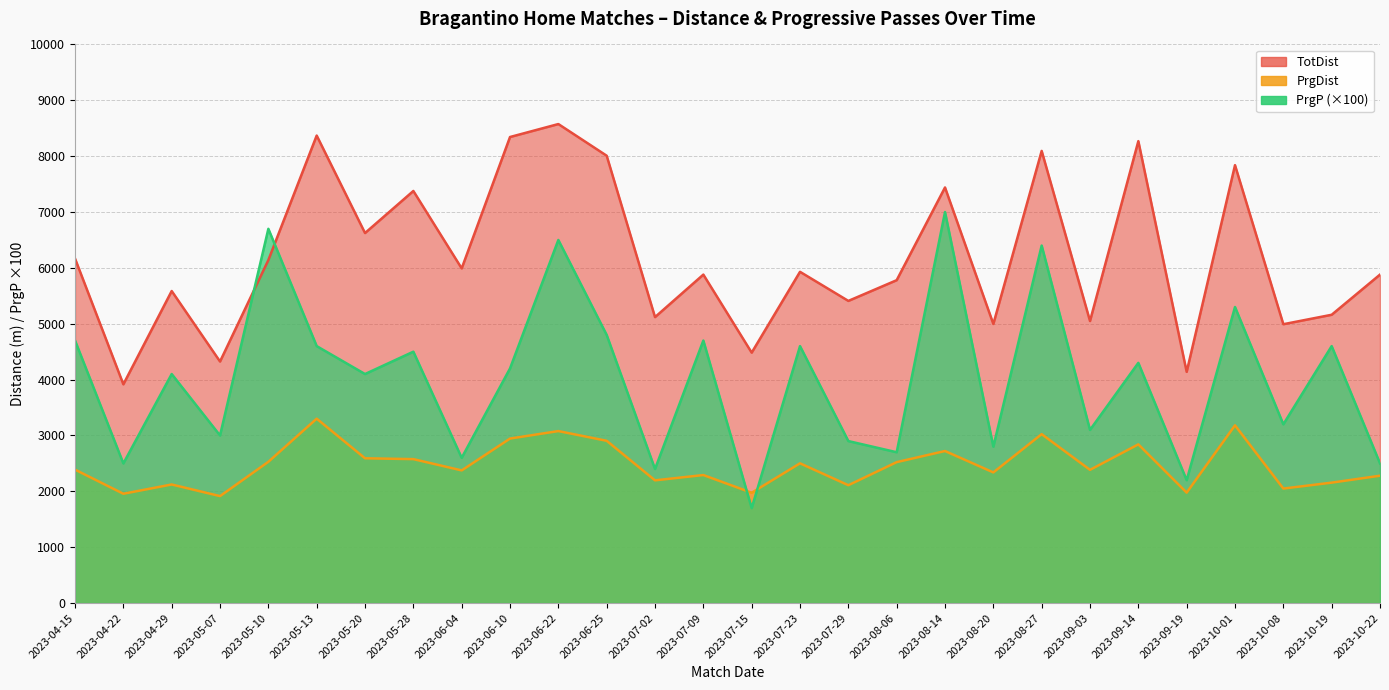

What are all the series names shown in the legend?

TotDist, PrgDist, PrgP